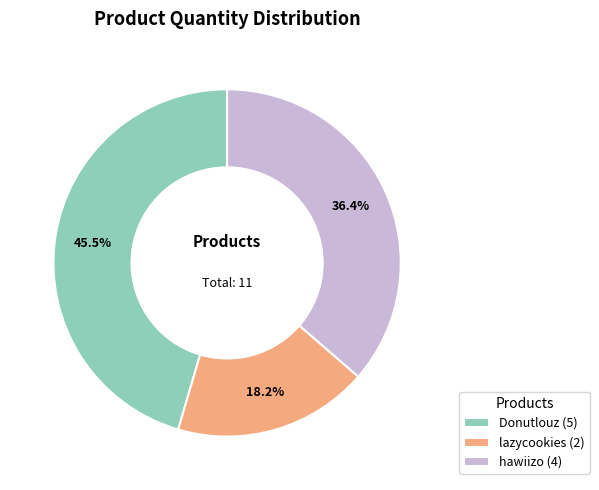

Between Donutlouz and hawiizo, which is larger?

Donutlouz